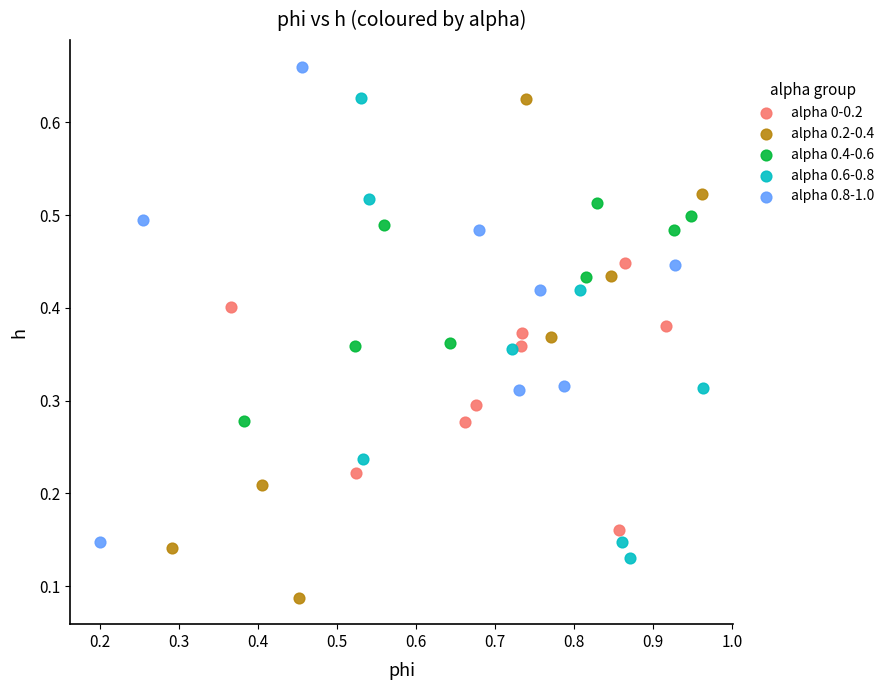

Which series contains the highest Y value?

alpha 0.8-1.0